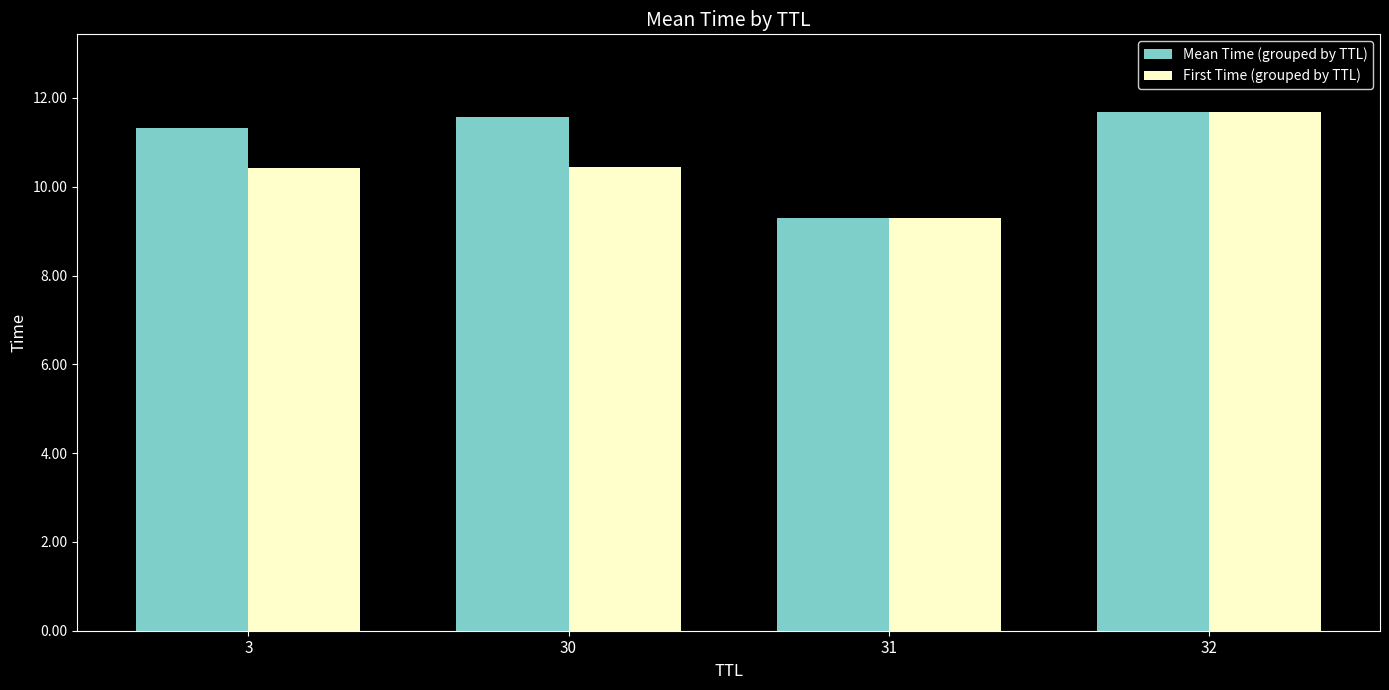

What is the value of the Mean Time (grouped by TTL) bar at the 3rd from the left?

9.3